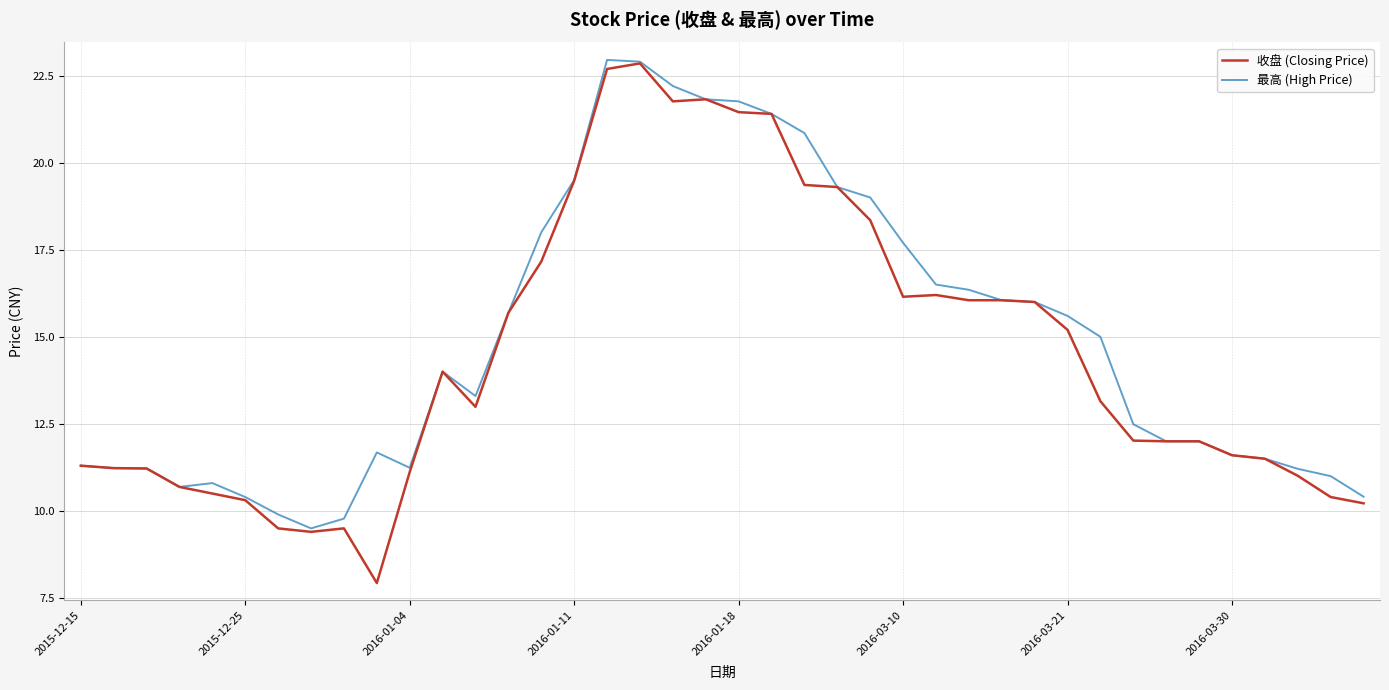

What is the highest value of the 收盘 (Closing Price) series?

22.9